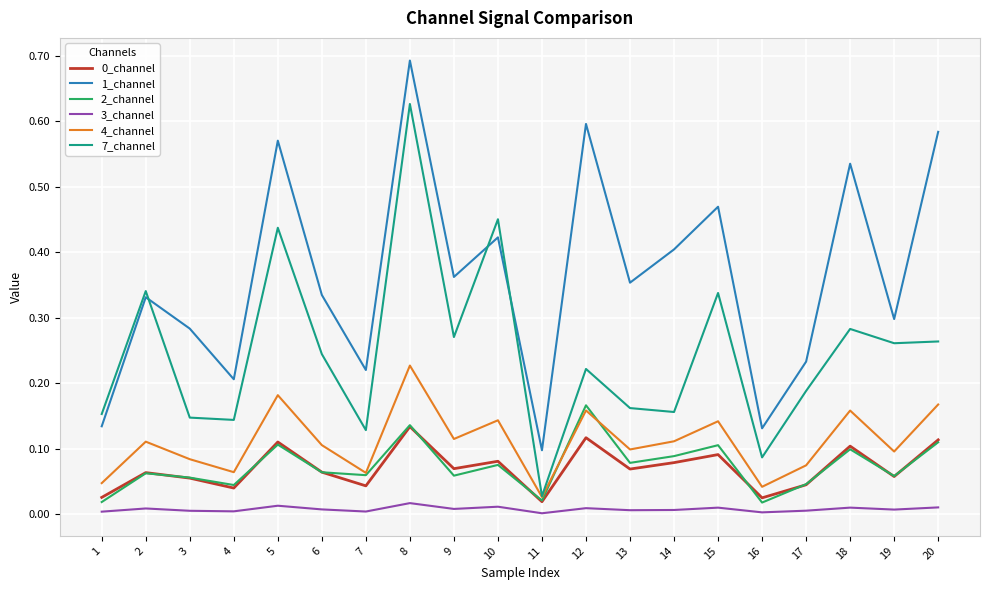

True or false: 3_channel and 7_channel intersect in this chart.

False